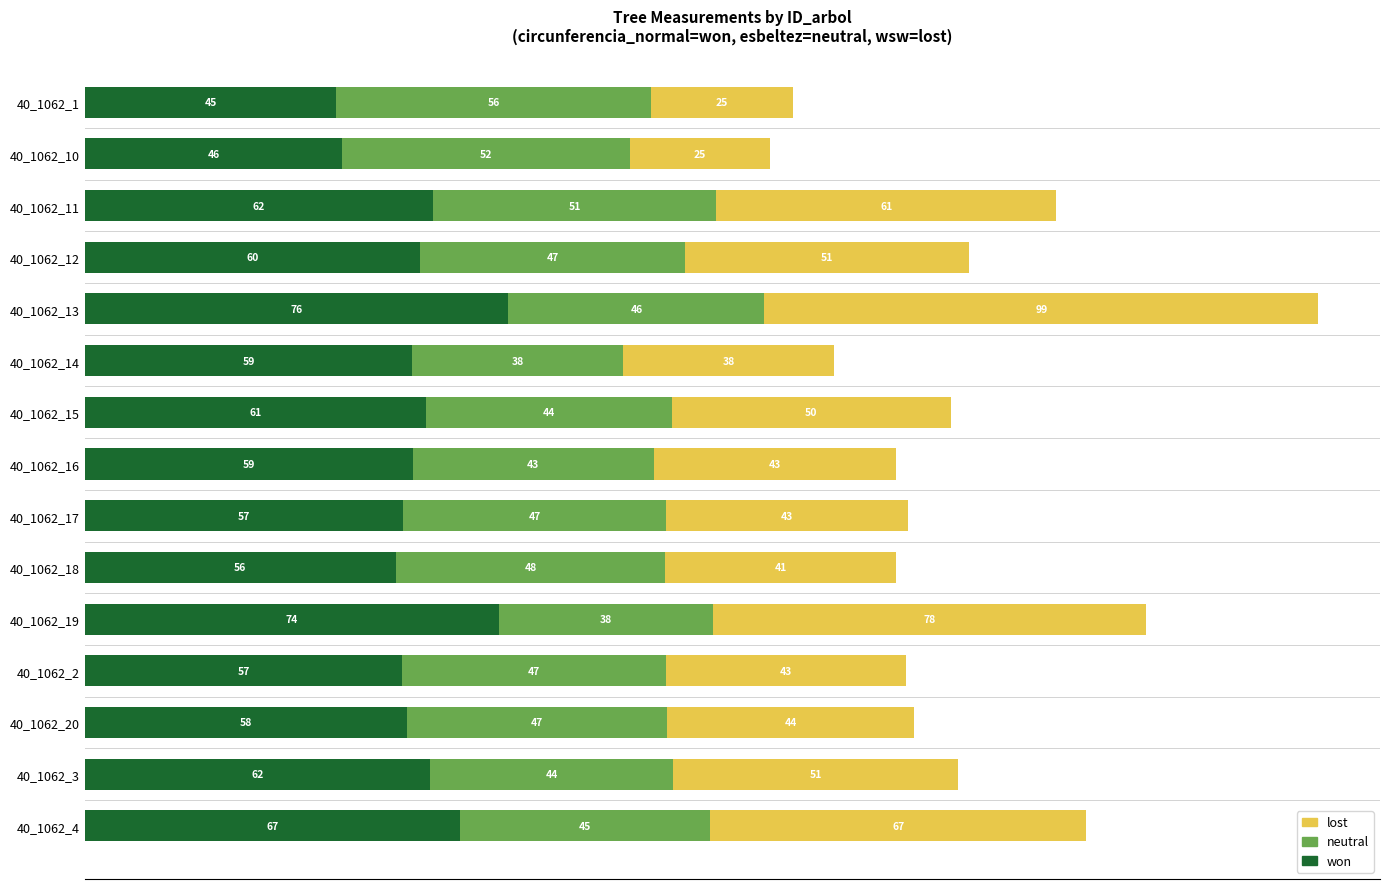

The won series shows 101.9 at 40_1062_16. True or false?

False